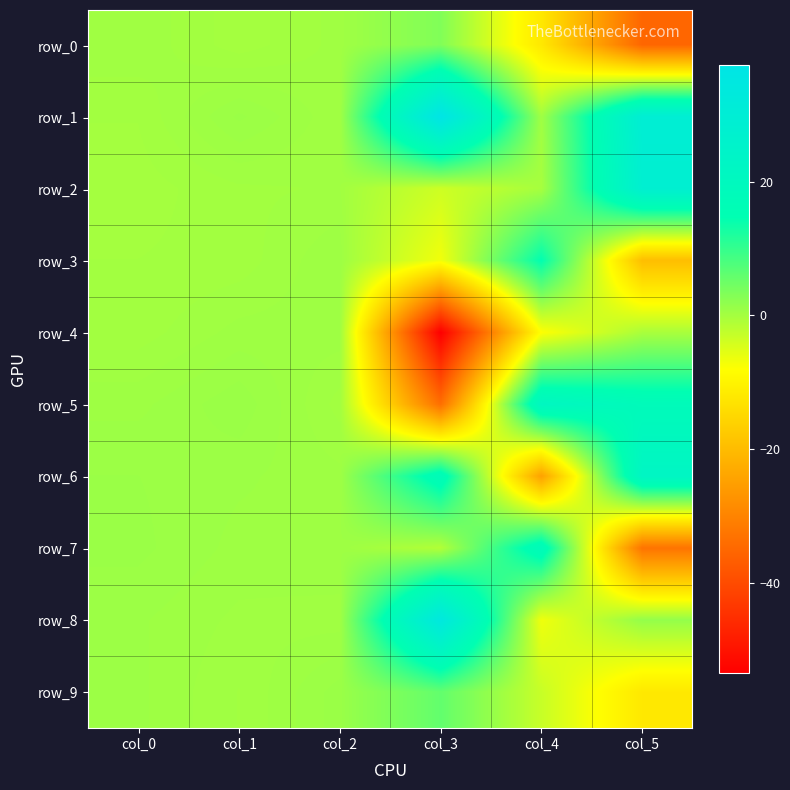

How many negative values does the row_3 series have?

2